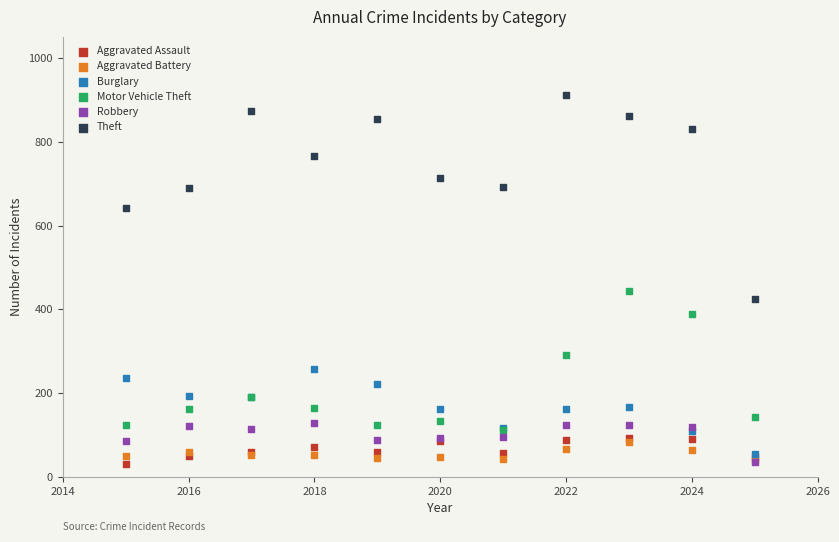

What are all the series names shown in the legend?

Aggravated Assault, Aggravated Battery, Burglary, Motor Vehicle Theft, Robbery, Theft